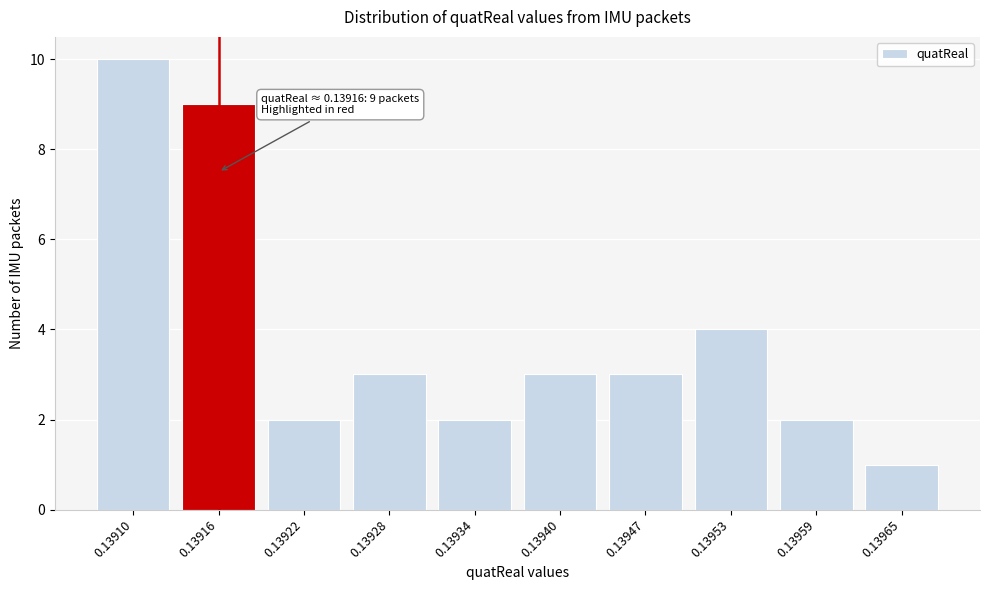

Reading right to left, transcribe all the data shown in this chart.

1	2	4	3	3	2	3	2	9	10